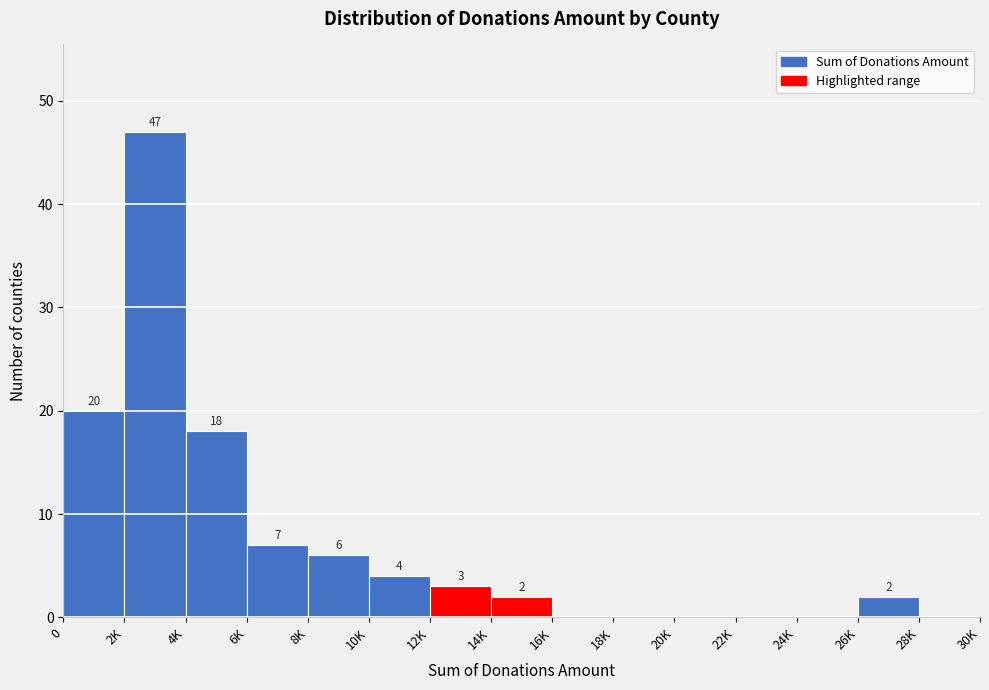

Reading right to left, what are all the values shown in this chart?

28K=0	26K=2	24K=0	22K=0	20K=0	18K=0	16K=0	14K=2	12K=3	10K=4	8K=6	6K=7	4K=18	2K=47	0=20